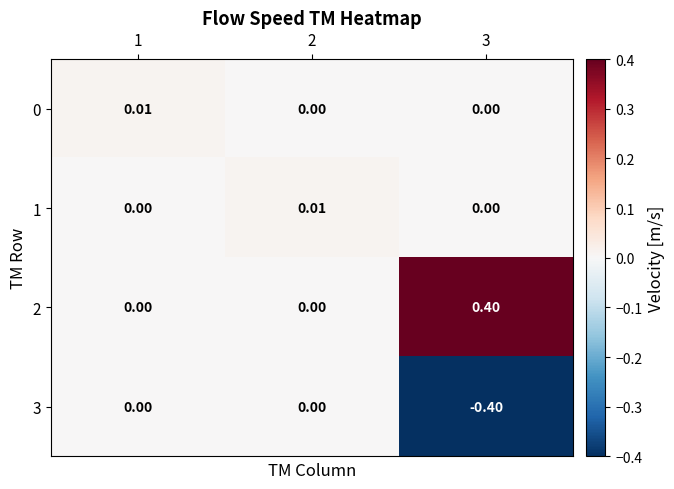

Is the value of 3 at 2 greater than the value of 1 at 2?

No